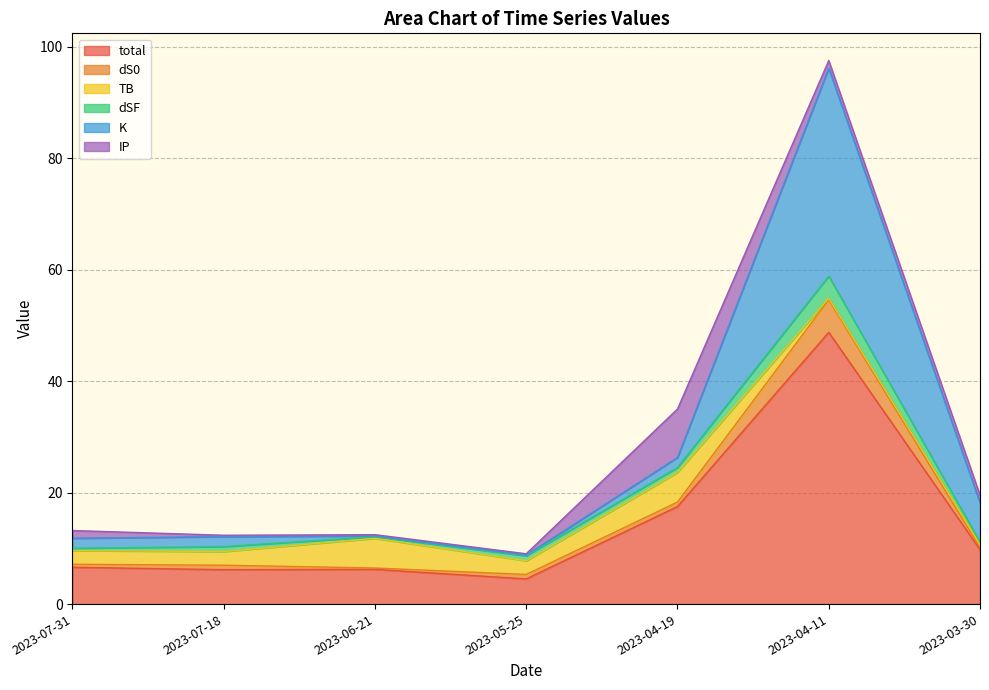

What is the total value across all series at 2023-04-11?

97.6